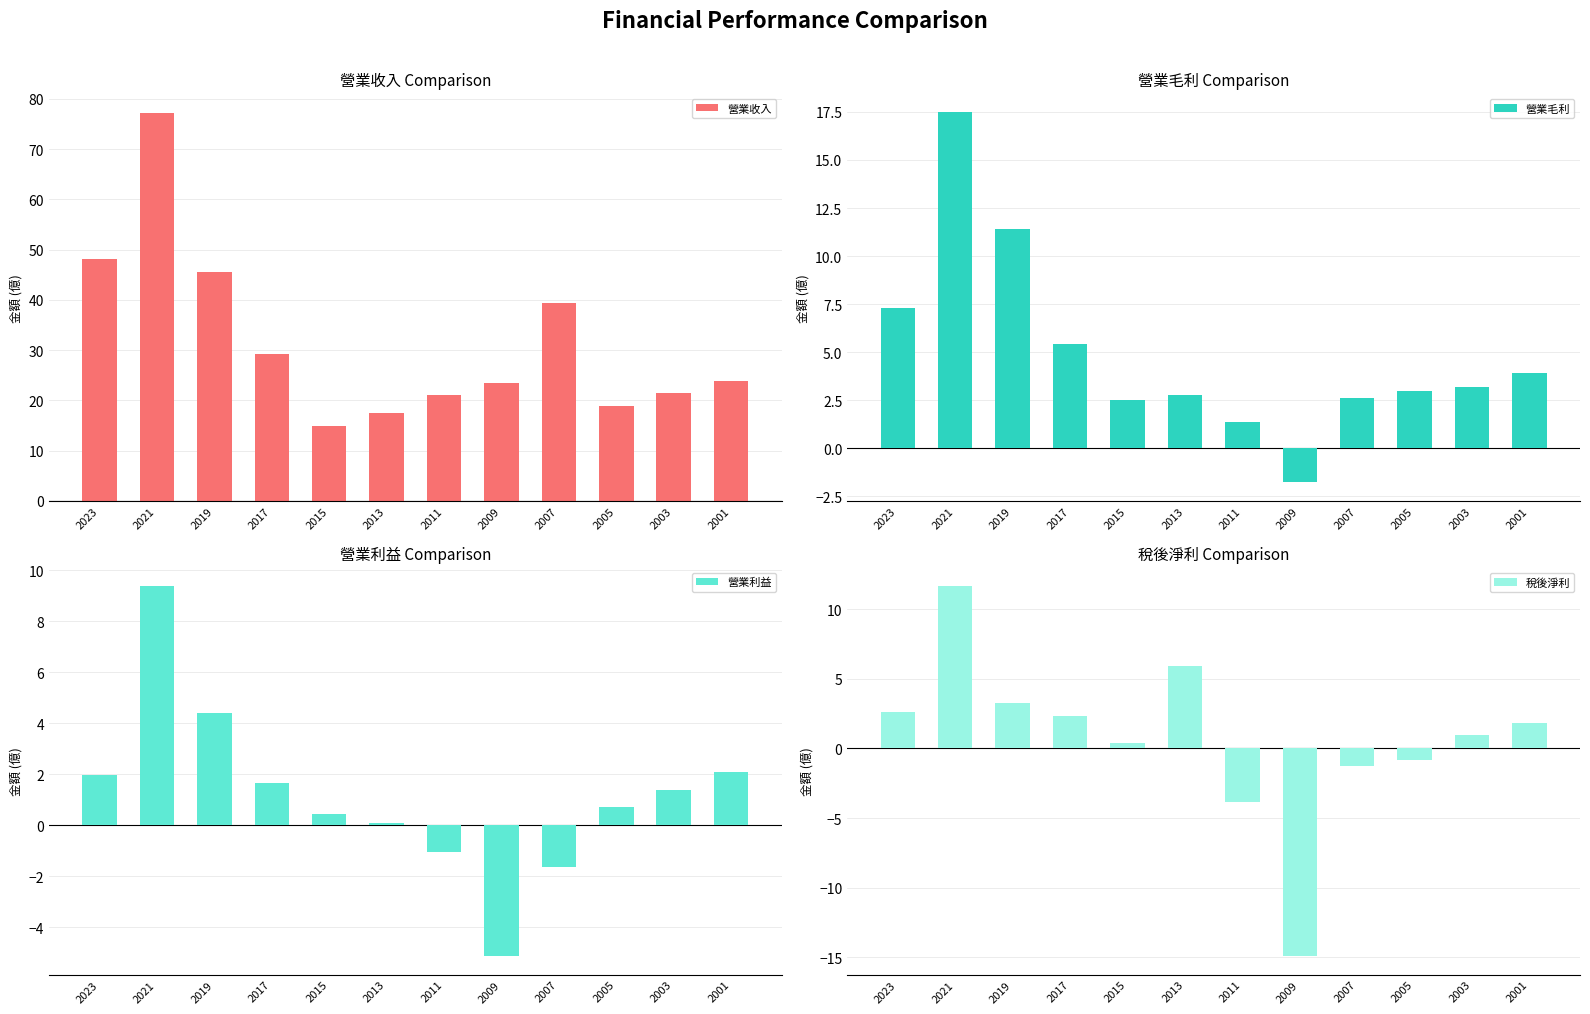

What is the minimum value for 營業利益?

-5.1